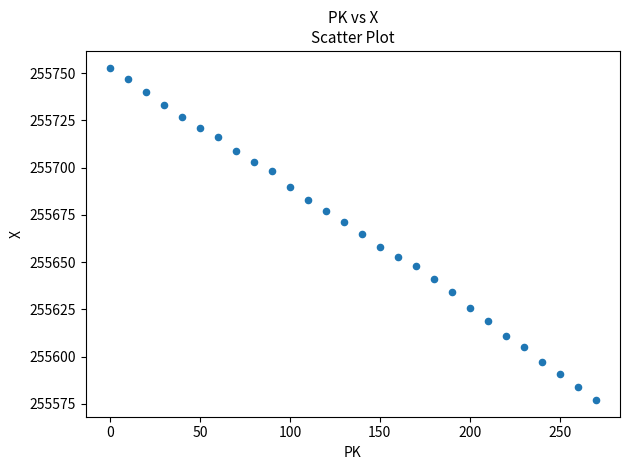

What is the range of X values (max minus min)?

270